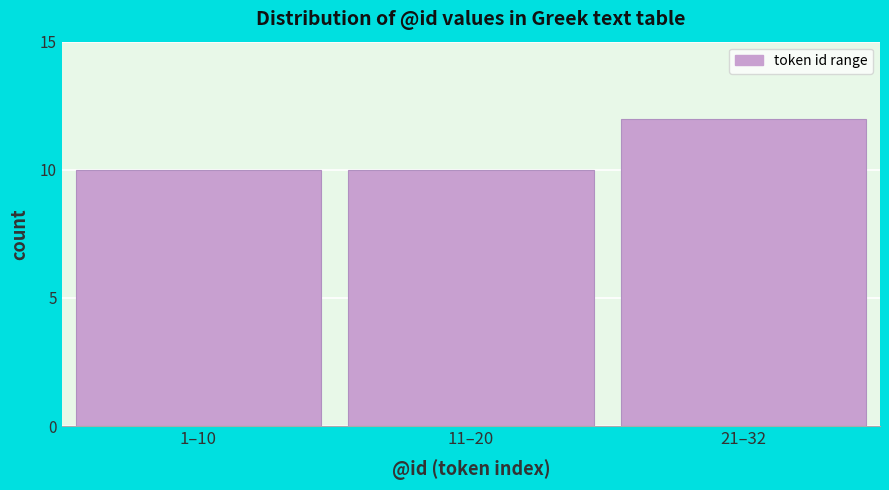

Reading right to left, what are all the values shown in this chart?

21–32=12	11–20=10	1–10=10